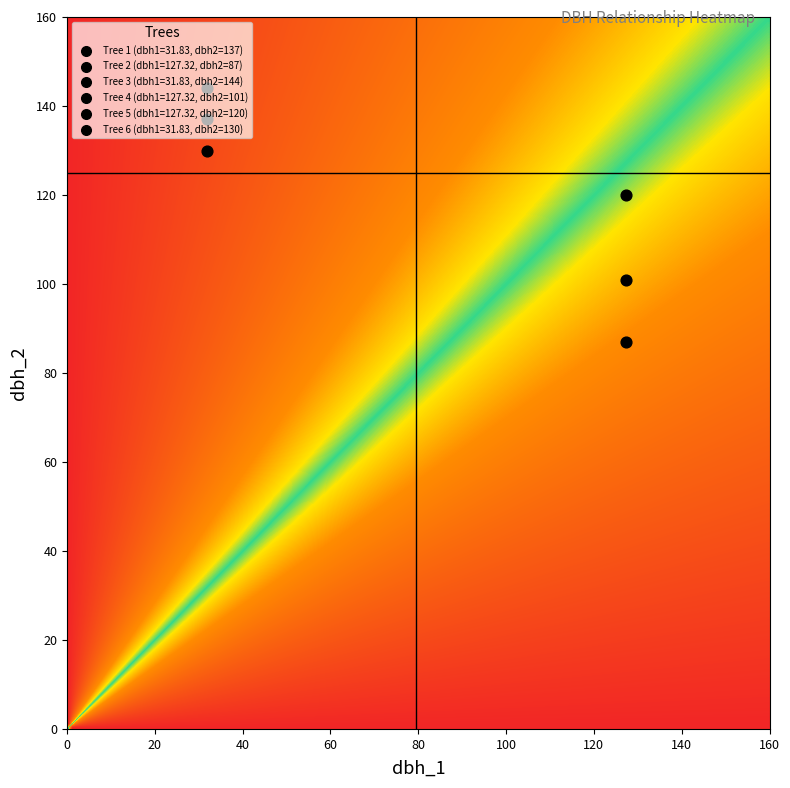

Reading right to left, transcribe all the data shown in this chart.

IFN3_32_1549_A_1_1_IFN3: 137.0	31.8
IFN3_32_1549_A_1_2_IFN3: 87.0	127.3
IFN3_32_1549_A_1_3_IFN3: 144.0	31.8
IFN3_32_1549_A_1_4_IFN3: 101.0	127.3
IFN3_32_1549_A_1_5_IFN3: 120.0	127.3
IFN3_32_1549_A_1_6_IFN3: 130.0	31.8